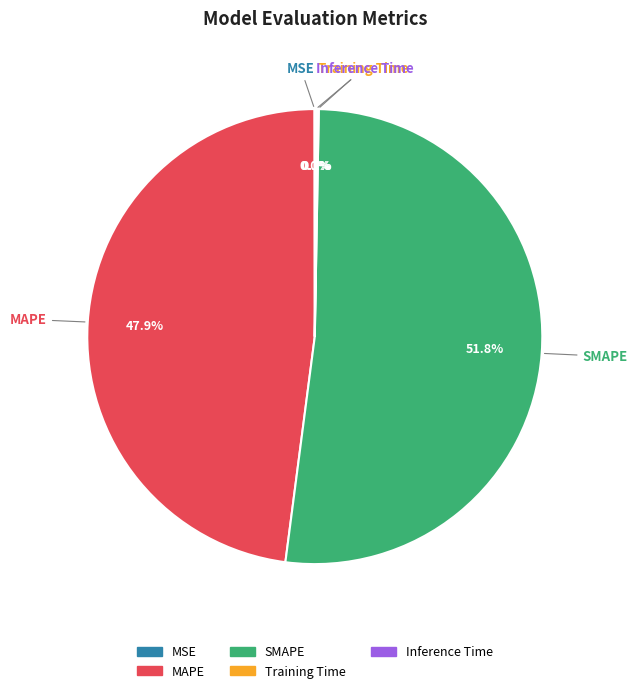

Which category accounts for the majority?

SMAPE